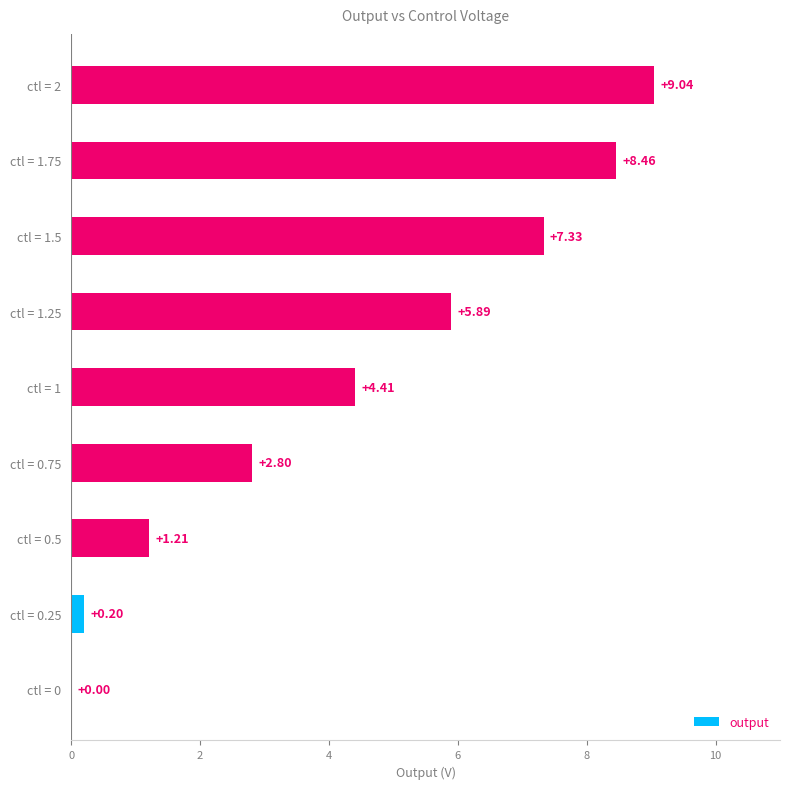

What is the sum of the values at ctl = 1.25 and ctl = 0.75?

8.7